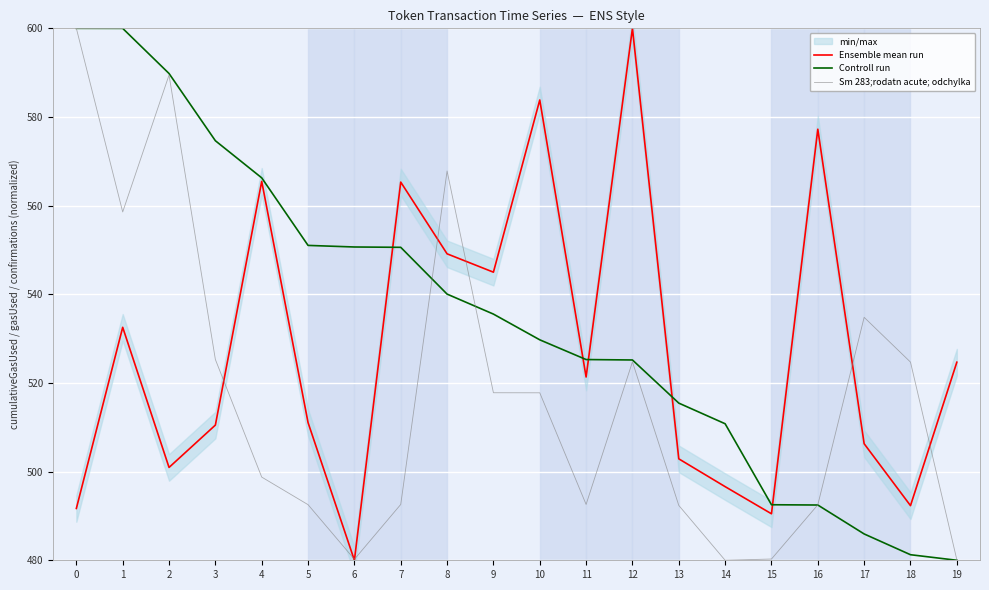

Which series has the largest total across all categories?

Controll run